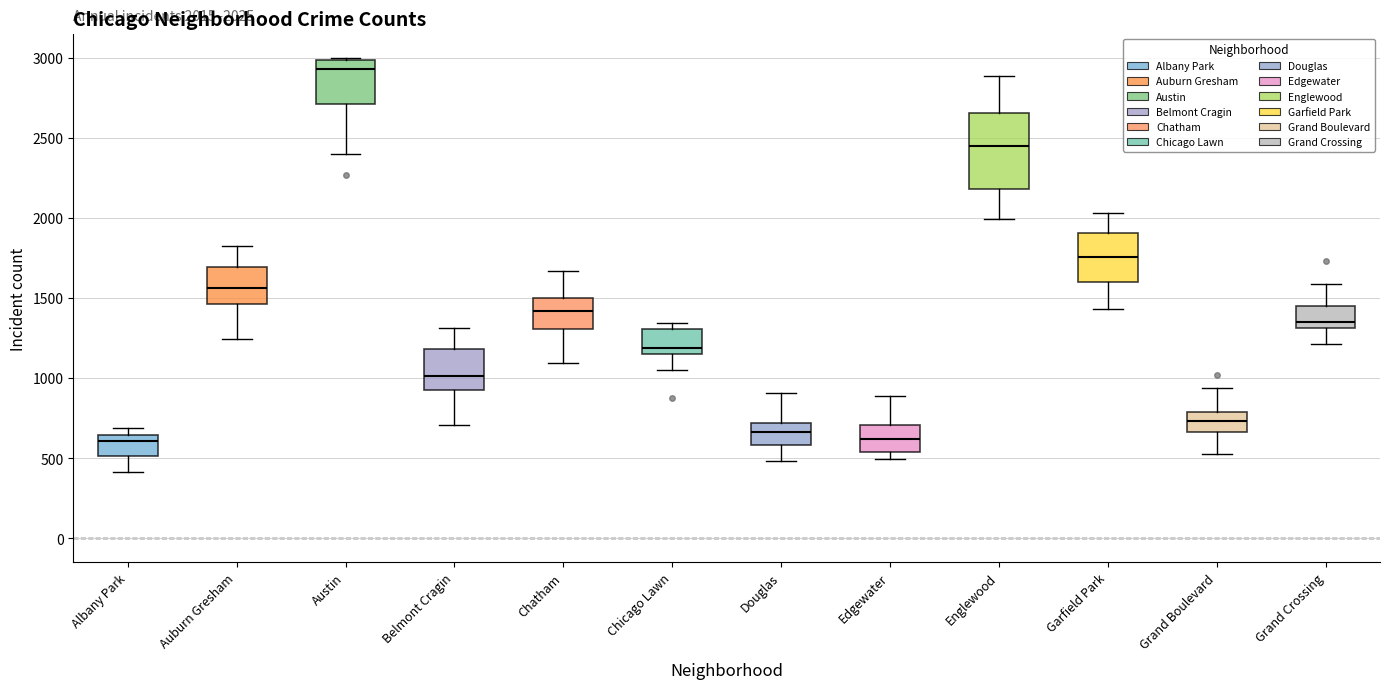

Which box has the highest median line?

Austin